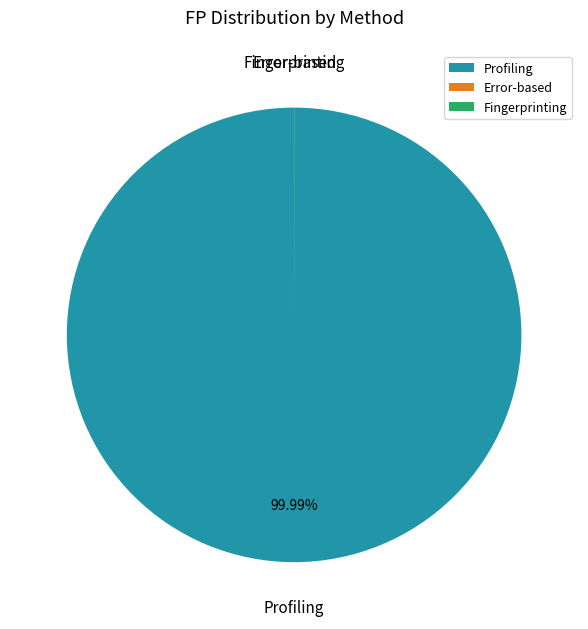

Does Profiling account for over 50% of the chart?

Yes